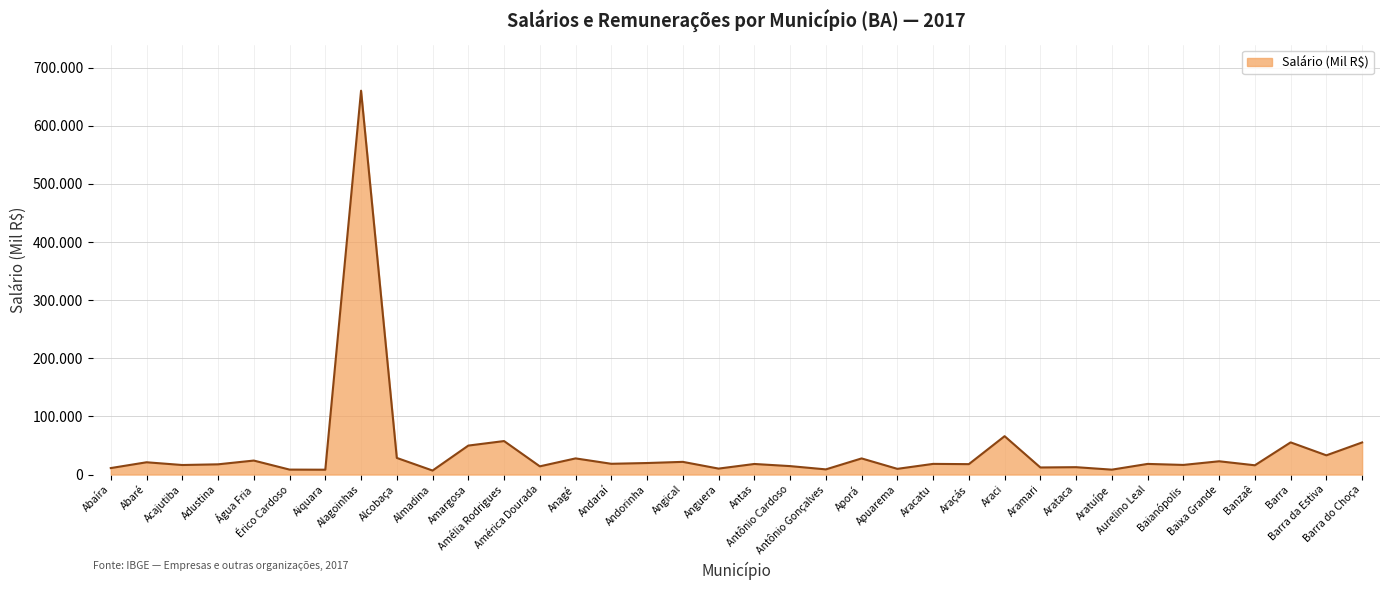

What is the smallest value displayed?

6910